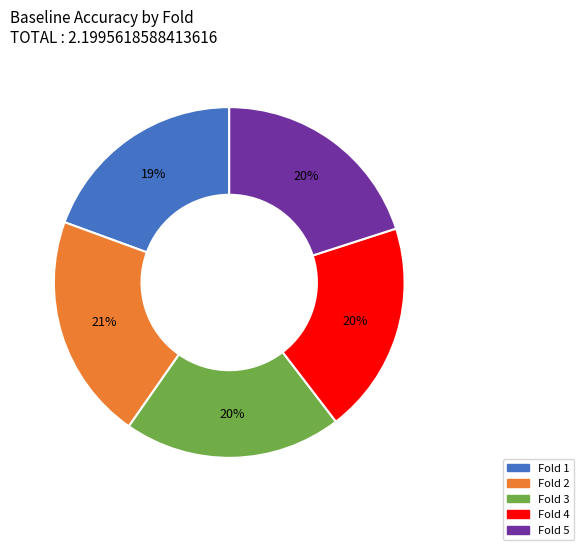

Is there a majority slice in this chart?

No